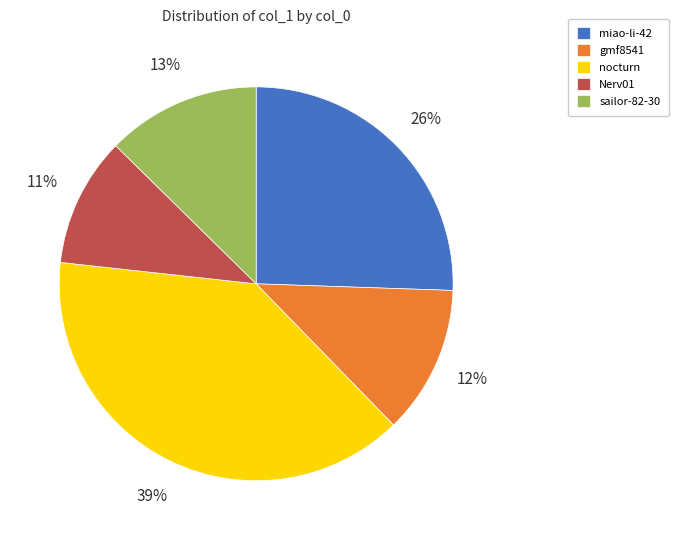

Between miao-li-42 and gmf8541, which is larger?

miao-li-42